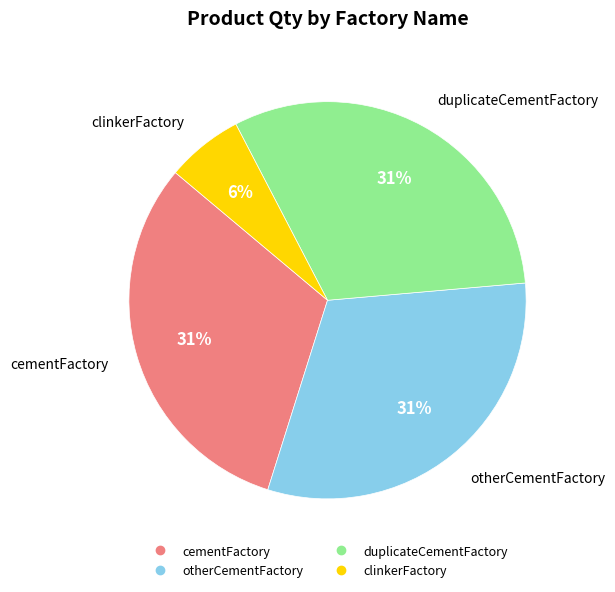

What is the smallest slice in the pie chart?

clinkerFactory